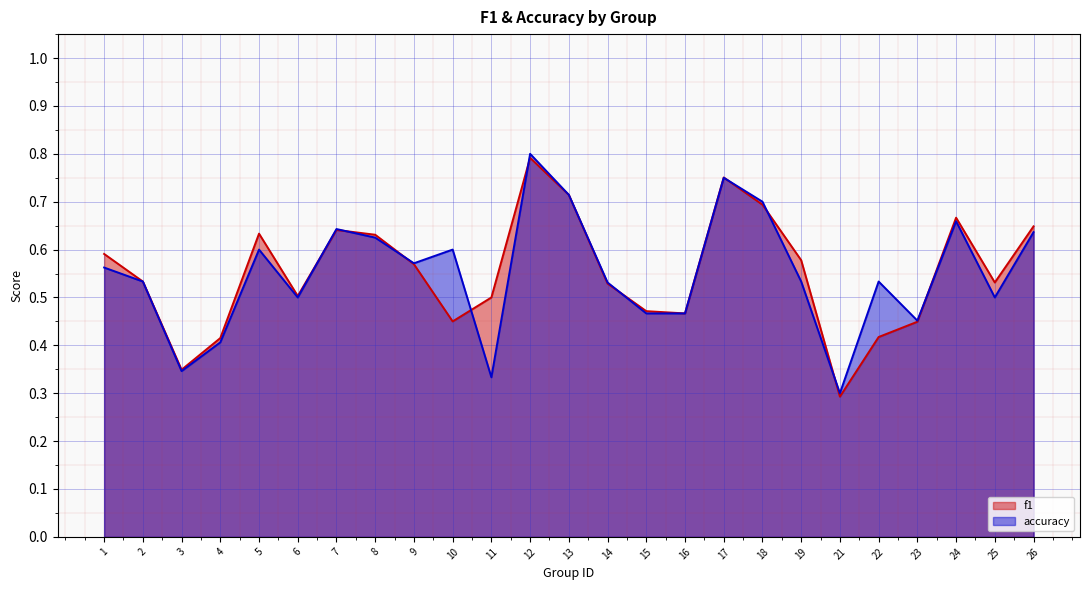

At which category does the chart reach its peak across all series?

12